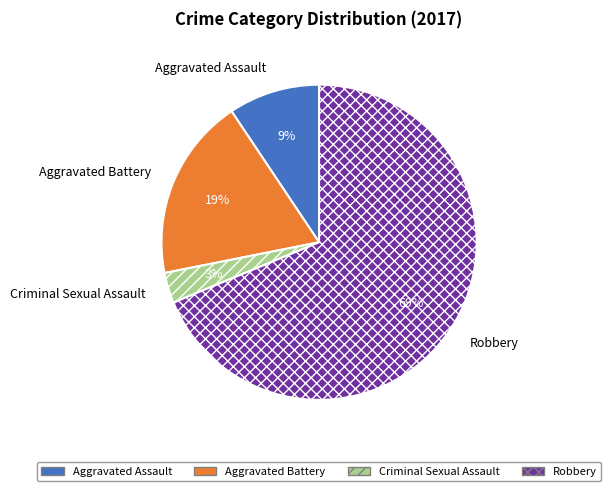

Does Criminal Sexual Assault represent more than half of the total?

No